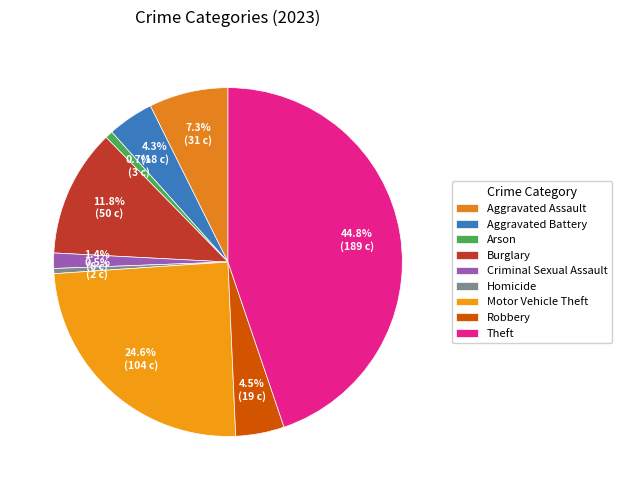

Count the number of slices in the pie.

9